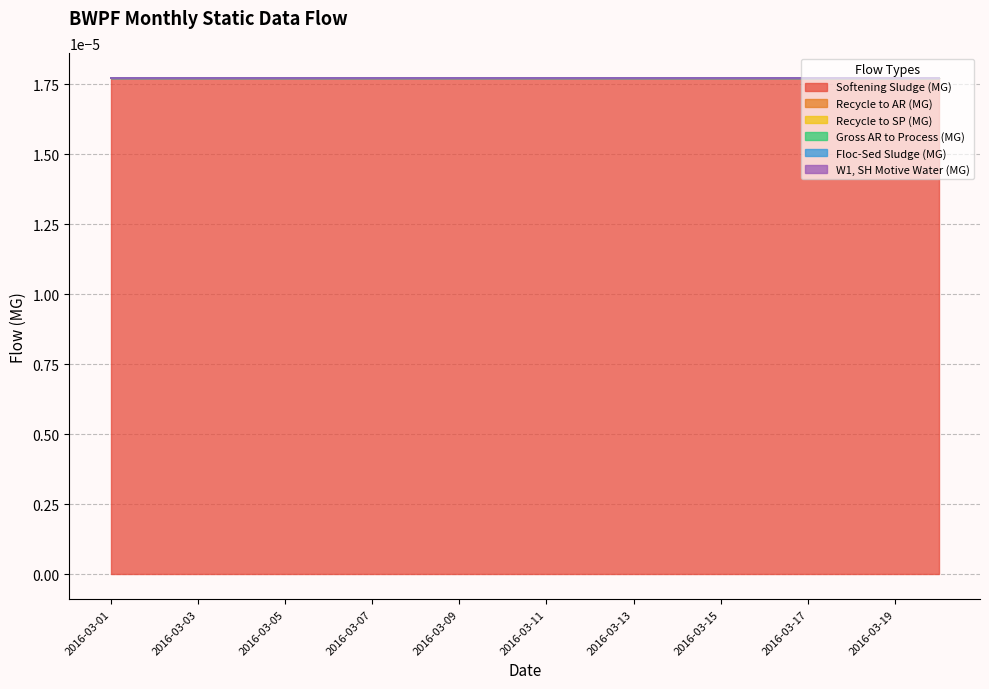

What are all the series names shown in the legend?

Softening Sludge (MG), Recycle to AR (MG), Recycle to SP (MG), Gross AR to Process (MG), Floc-Sed Sludge (MG), W1, SH Motive Water (MG)